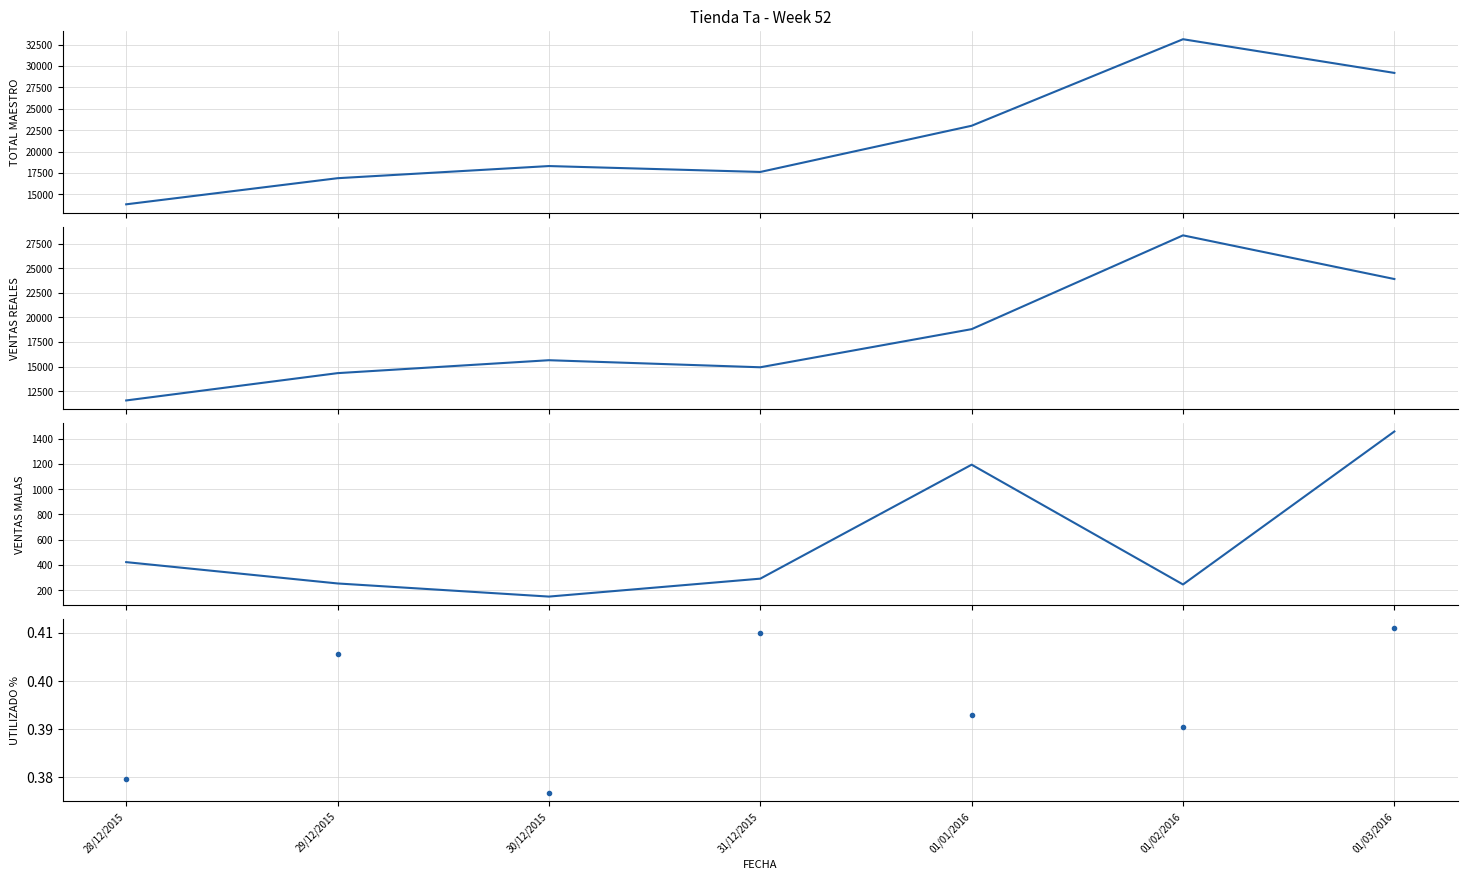

At how many categories does at least one series exceed 10320?

7